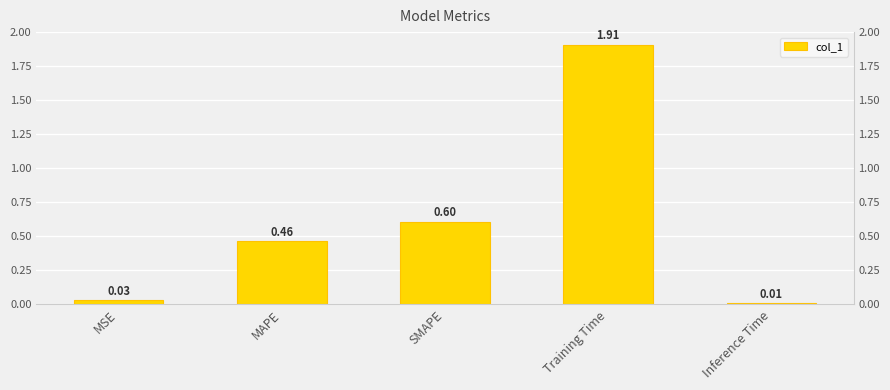

Is it true that the value at MAPE is 0.5?

True